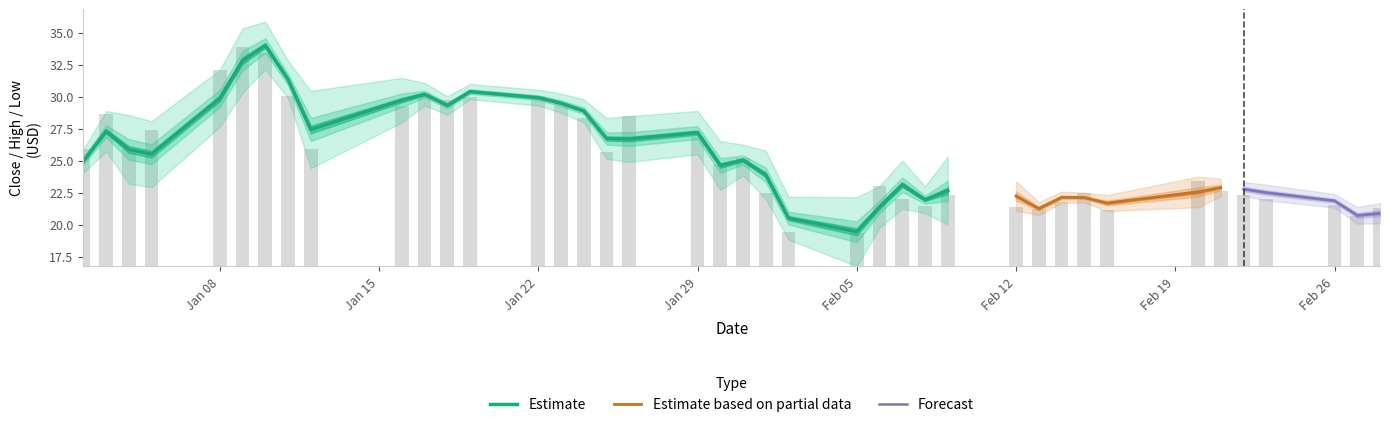

Are the bars grouped side by side (vs. stacked)?

Yes